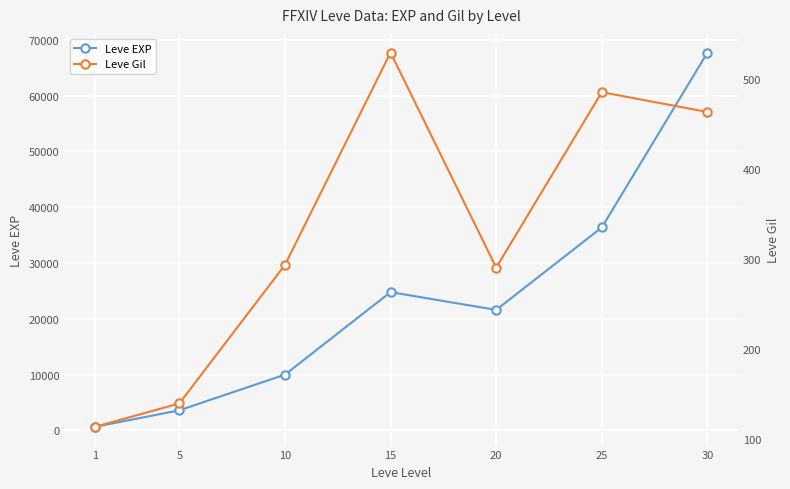

The Leve EXP series shows 3600 at 5. True or false?

True